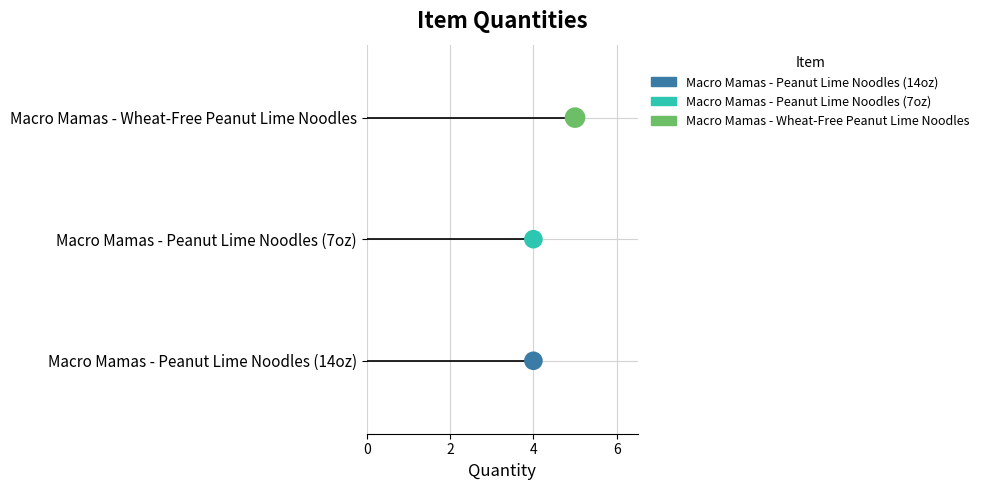

What are all the series names shown in the legend?

Macro Mamas - Peanut Lime Noodles (14oz), Macro Mamas - Peanut Lime Noodles (7oz), Macro Mamas - Wheat-Free Peanut Lime Noodles